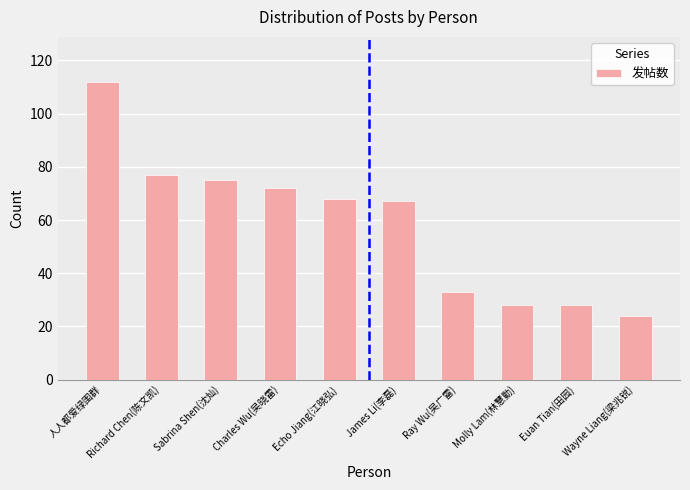

What is the change in value from 人人都爱绿围群 to Echo Jiang(江晓弘)?

-44